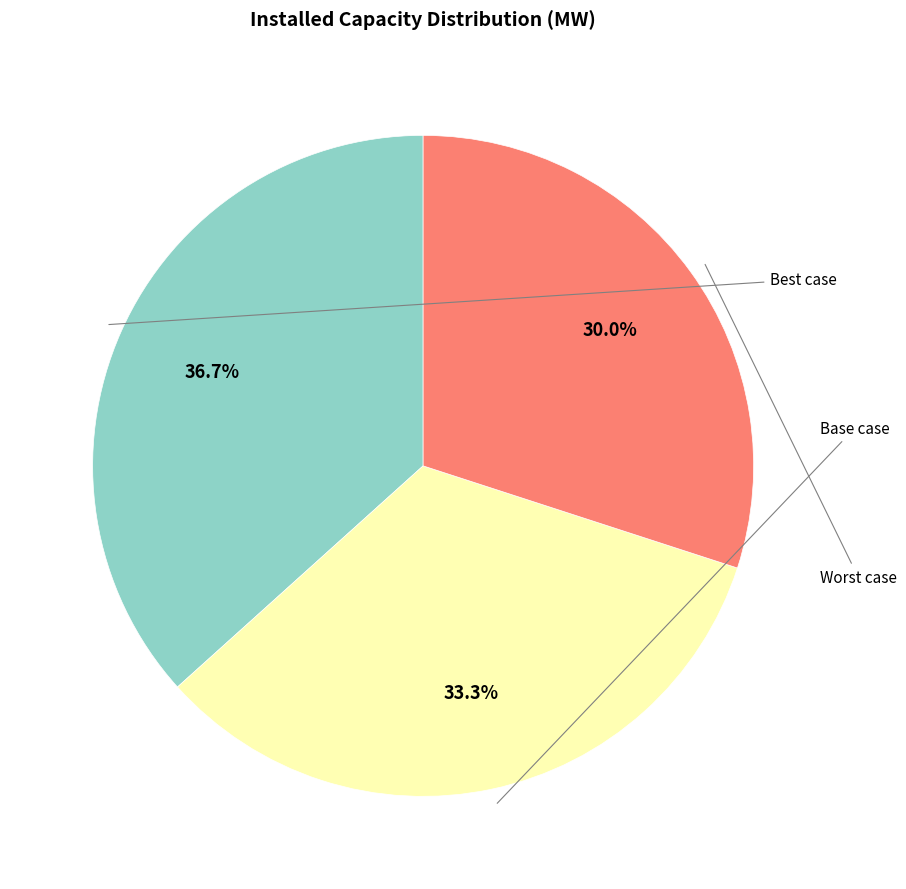

How many slices are in this pie chart?

3